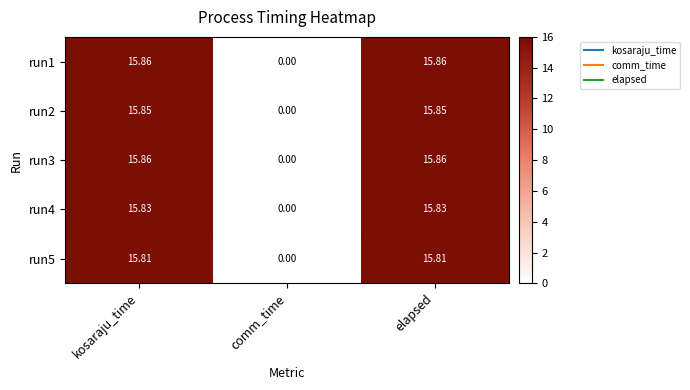

Is the value of run5 at elapsed greater than the value of run2 at elapsed?

No